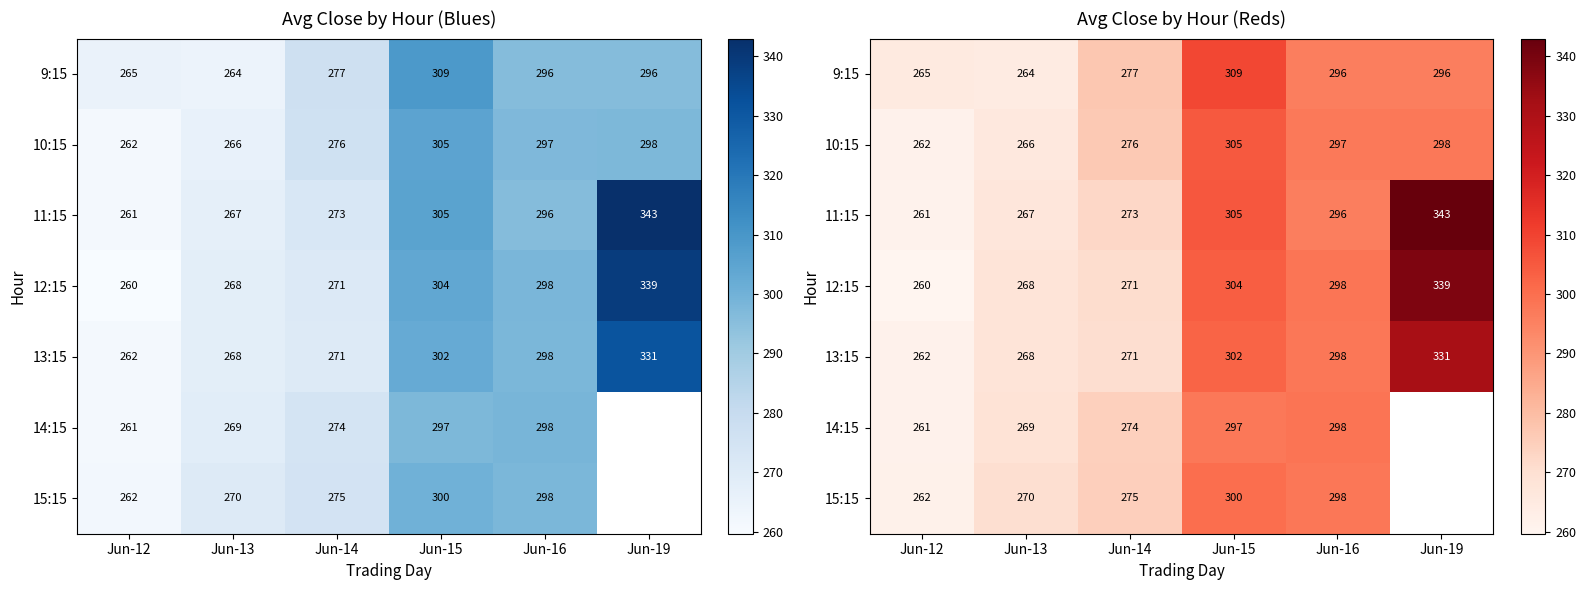

Which label corresponds to the smallest value in the chart?

Jun-12